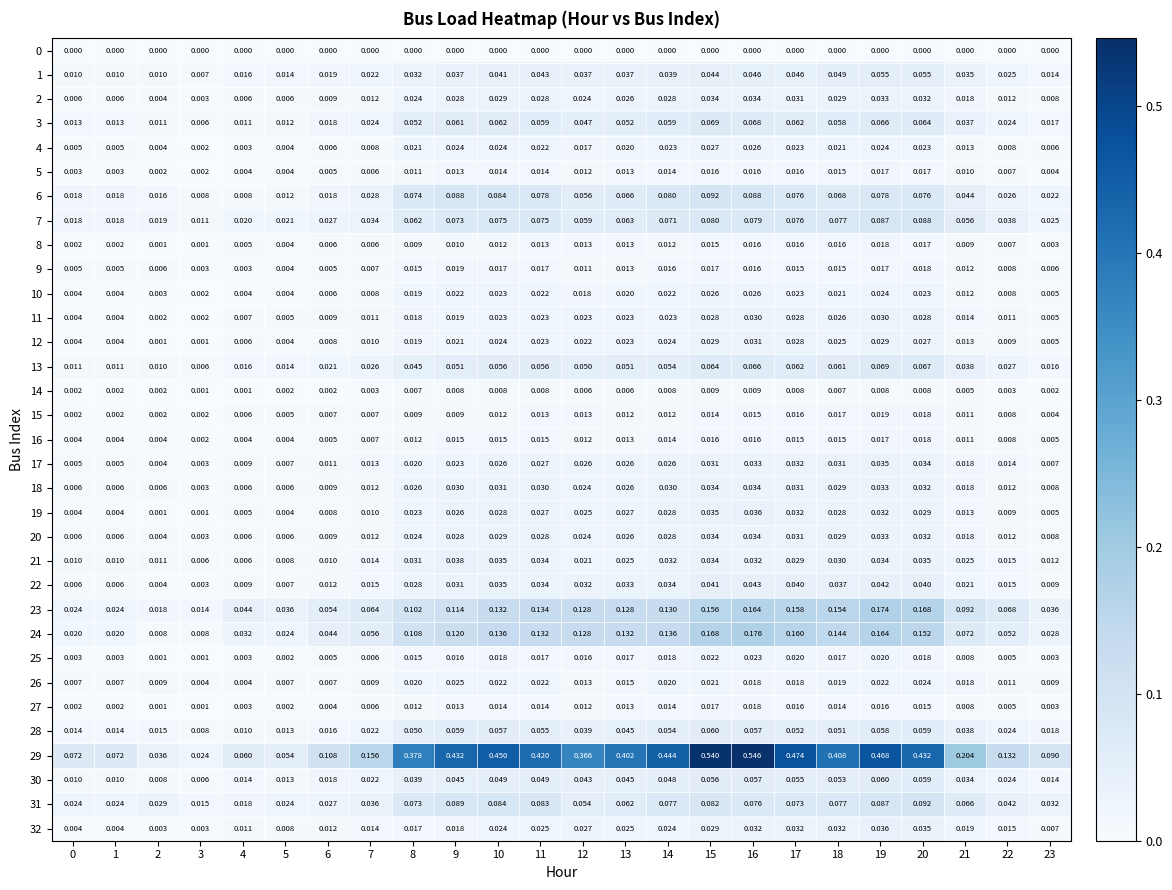

At which category is the sum across all series the highest?

16